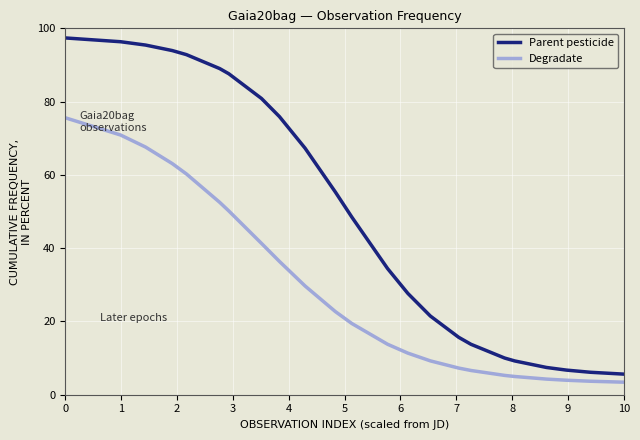

True or false: Degradate and Parent pesticide cross at least once.

False